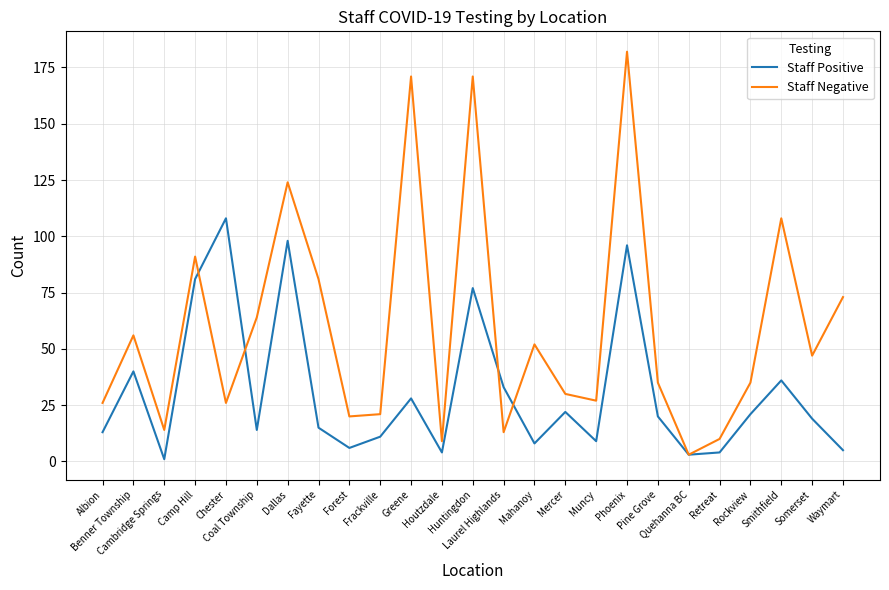

Which series has the largest total across all categories?

Staff Negative